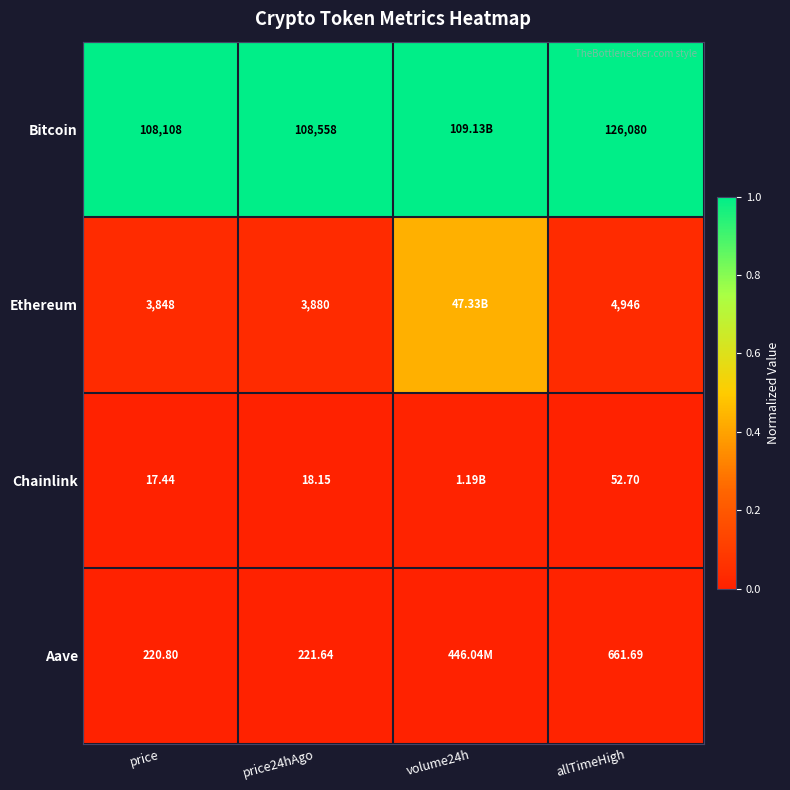

Is the value of Chainlink at price greater than the value of Bitcoin at price?

No